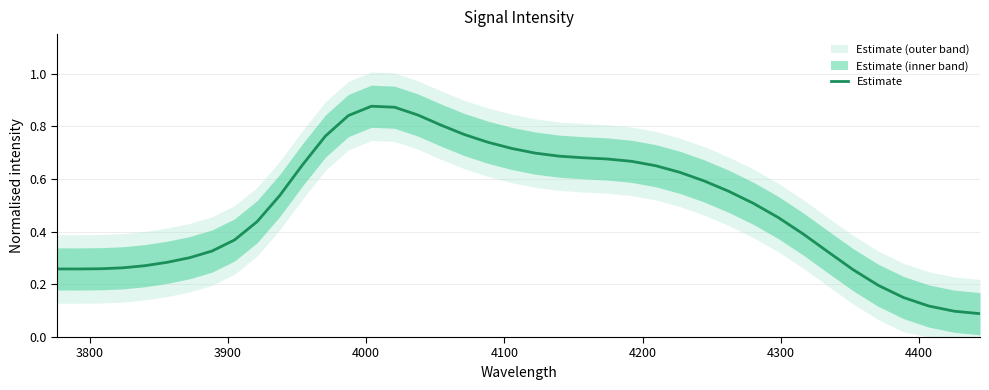

What is the maximum value shown in the chart?

0.9